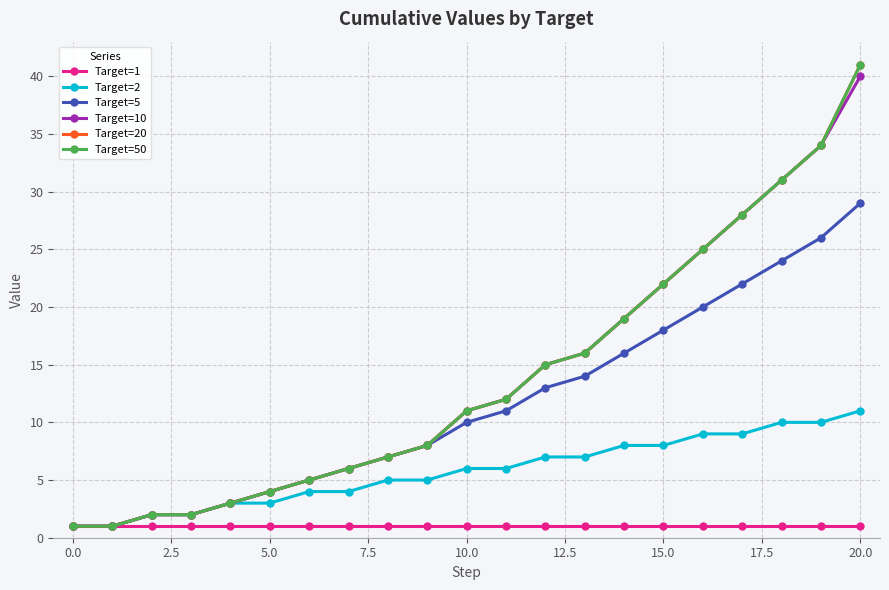

What is the smallest value displayed?

1